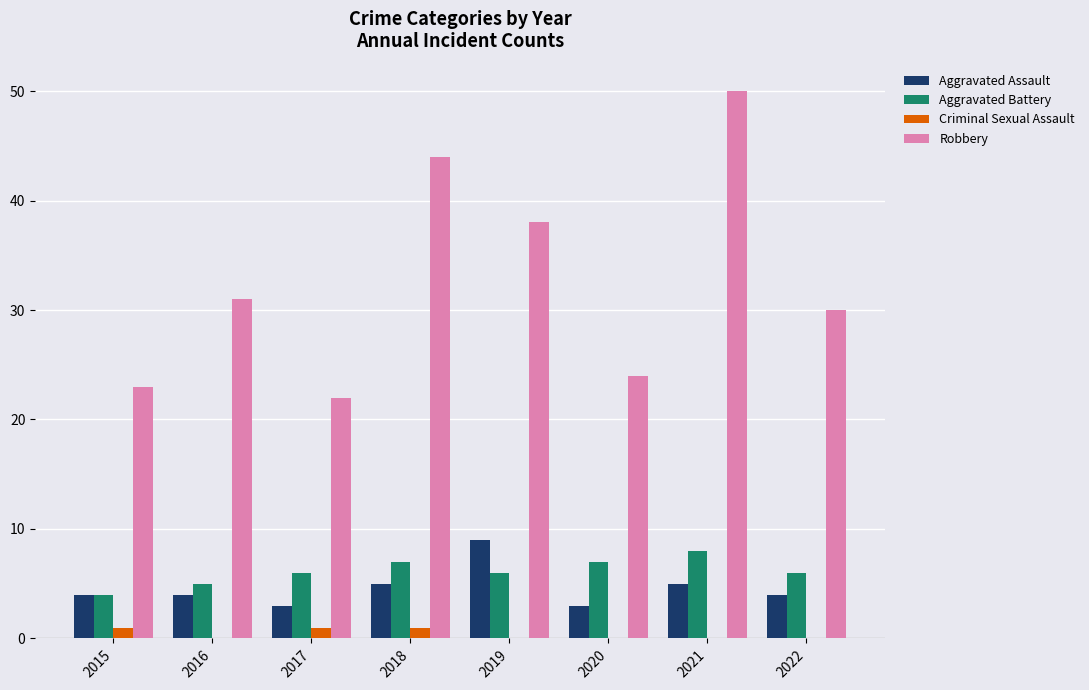

Between 2019 and 2021, which series saw the biggest shift?

Robbery